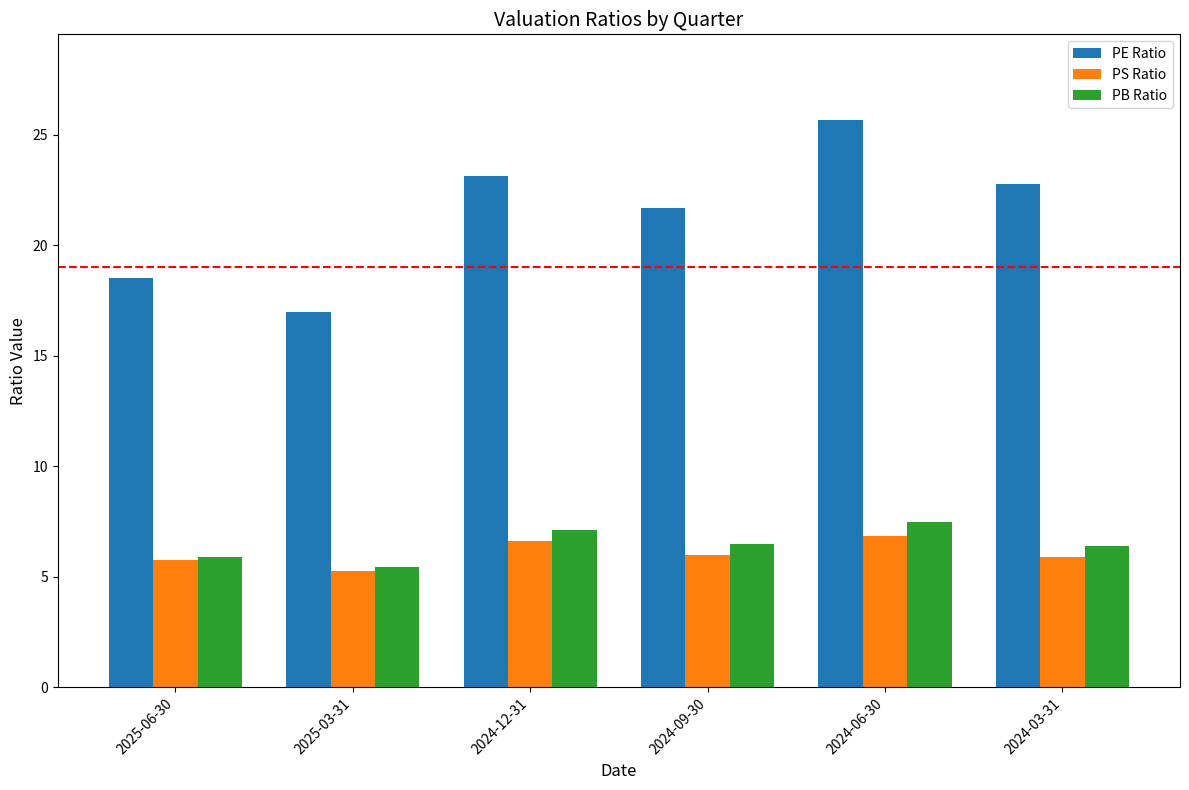

What are all the series names shown in the legend?

PE Ratio, PS Ratio, PB Ratio